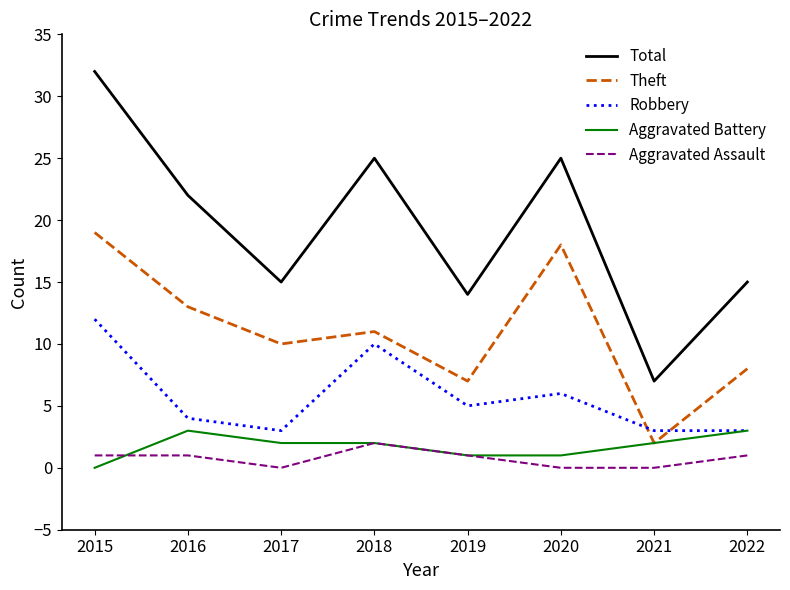

Between 2016 and 2017, which series saw the biggest shift?

Total